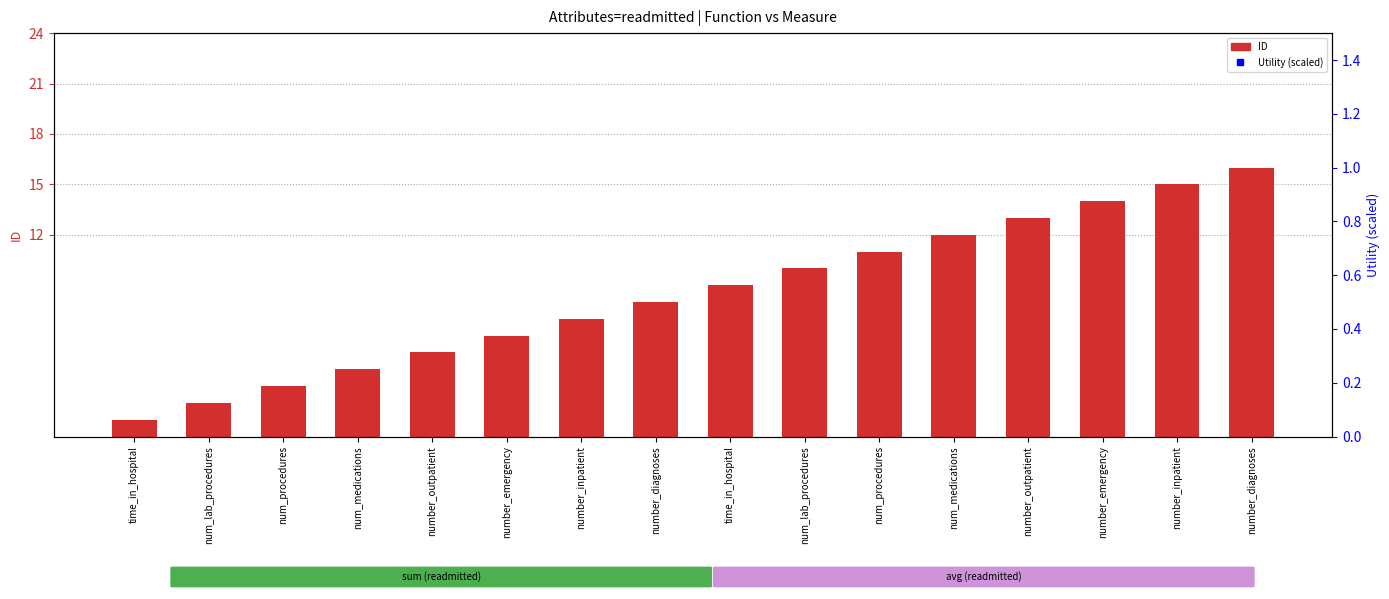

At which label is Utility closest to 14?

time_in_hospital